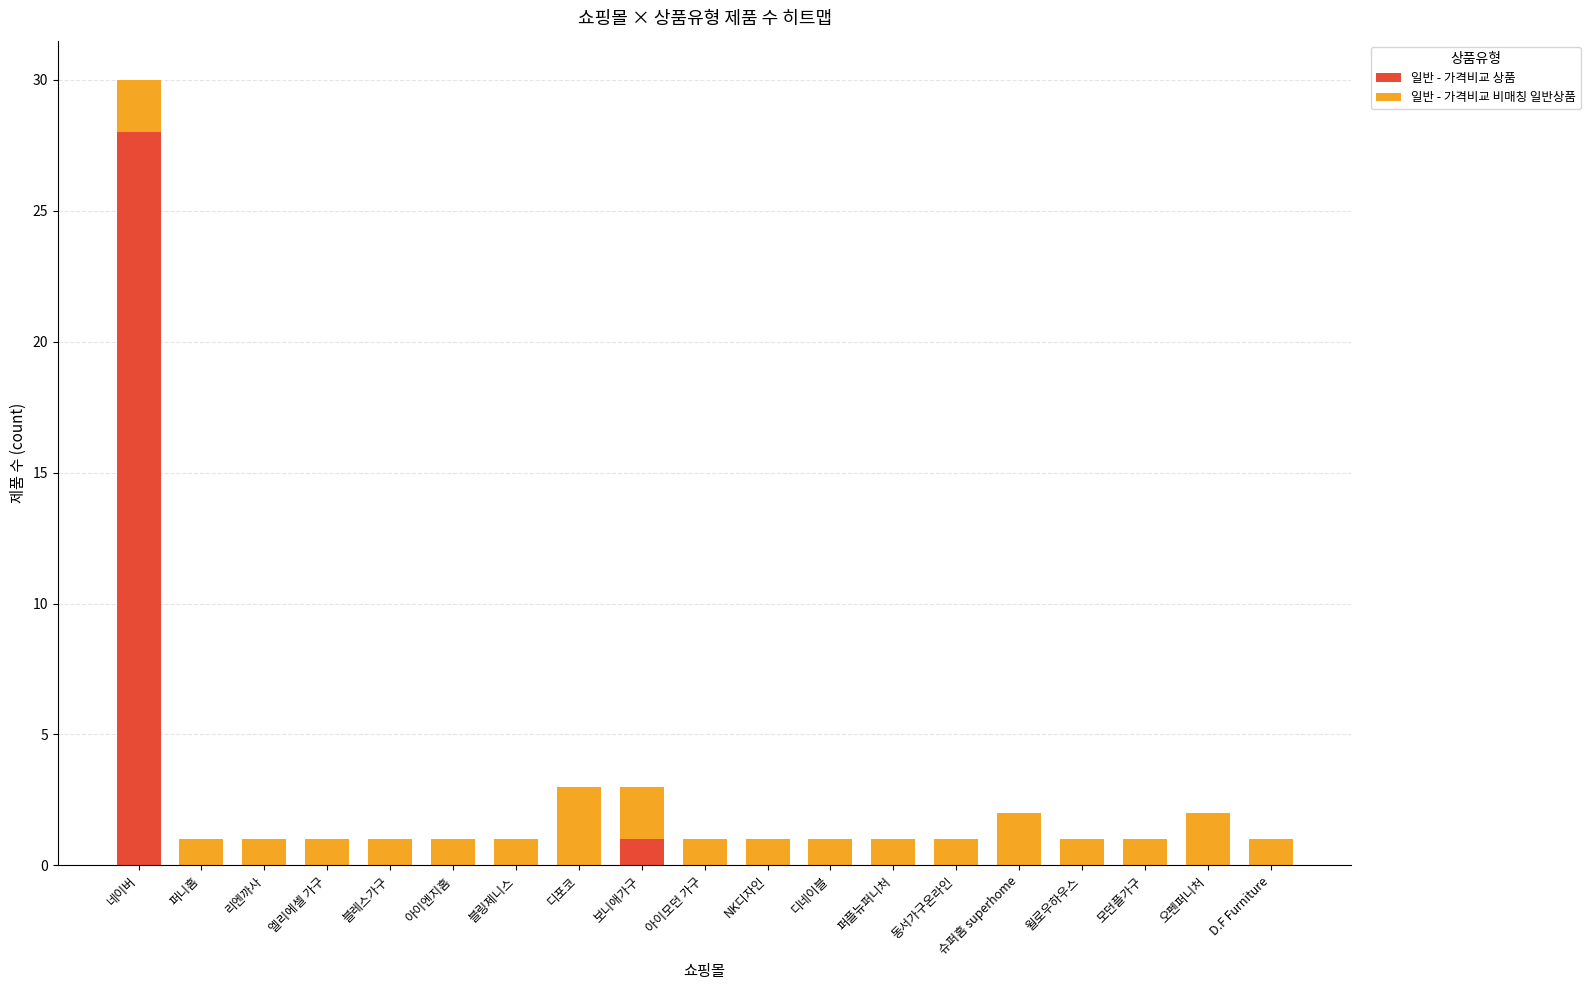

What is the highest value of the 일반 - 가격비교 상품 series?

28